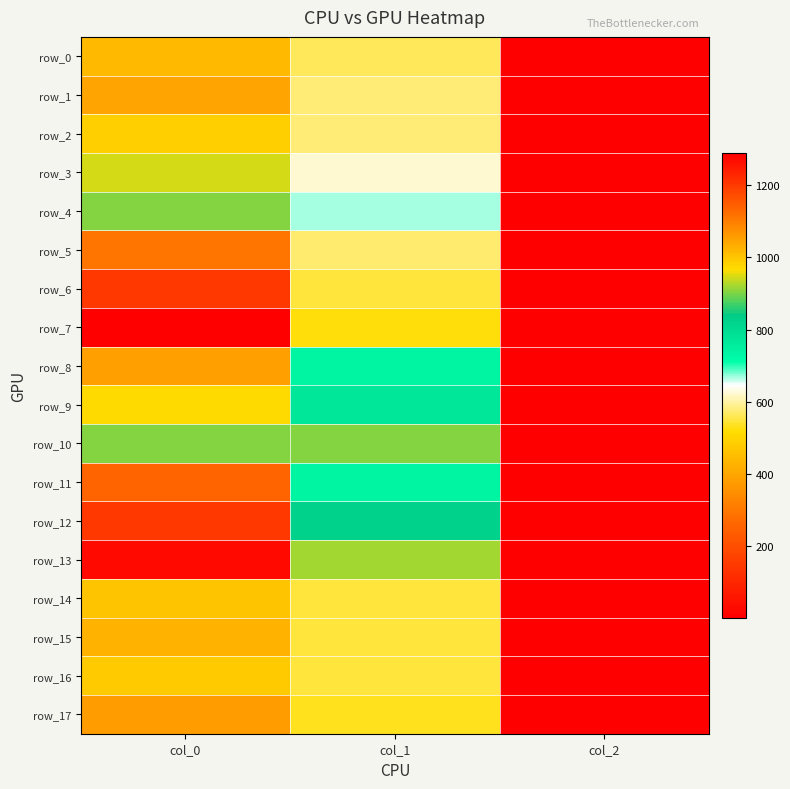

What is the minimum value for row_12?

2.0